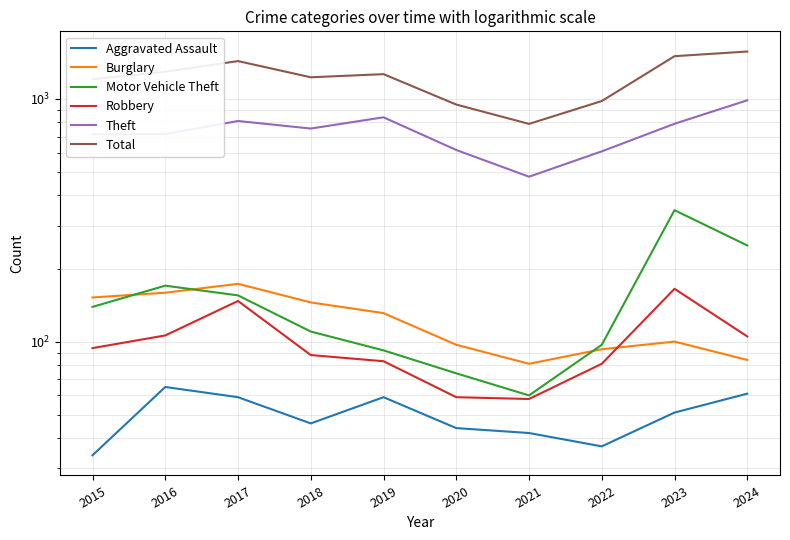

Which category has the highest value across all series?

2024